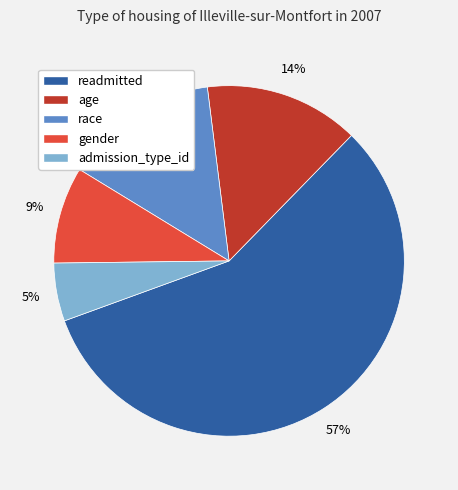

Count the number of slices in the pie.

5